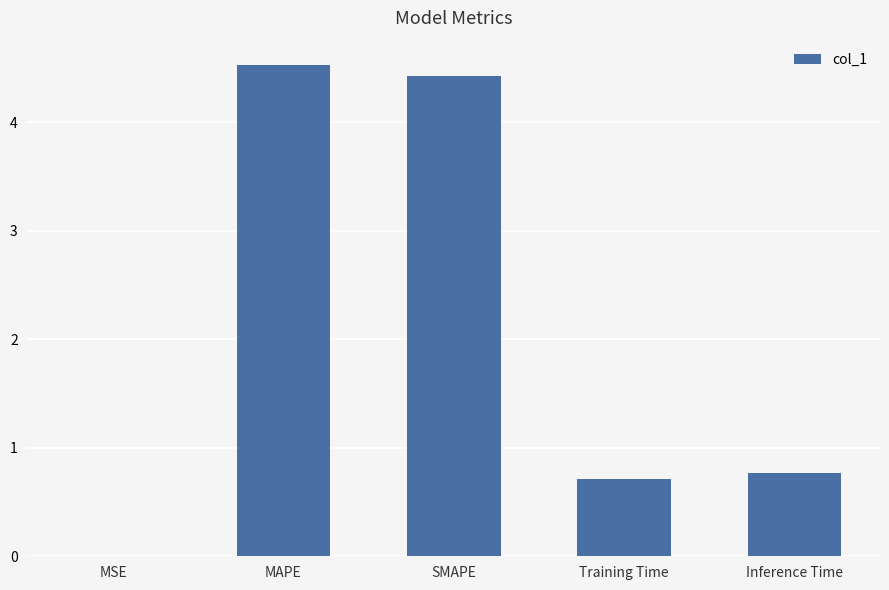

Which has a higher value, MAPE or Training Time?

MAPE